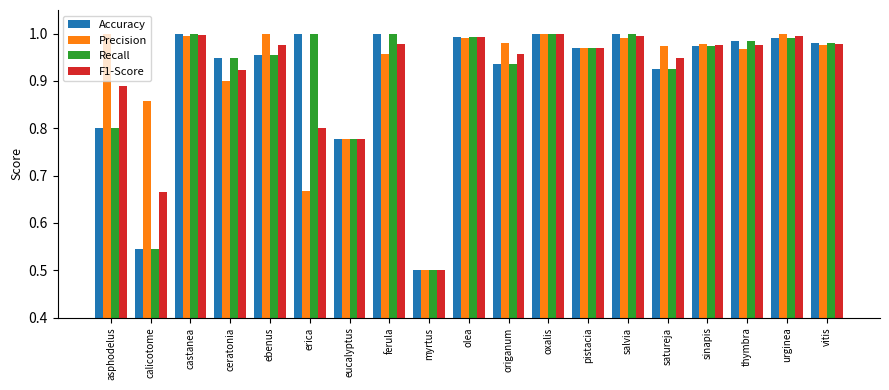

Are the bars grouped side by side (vs. stacked)?

Yes